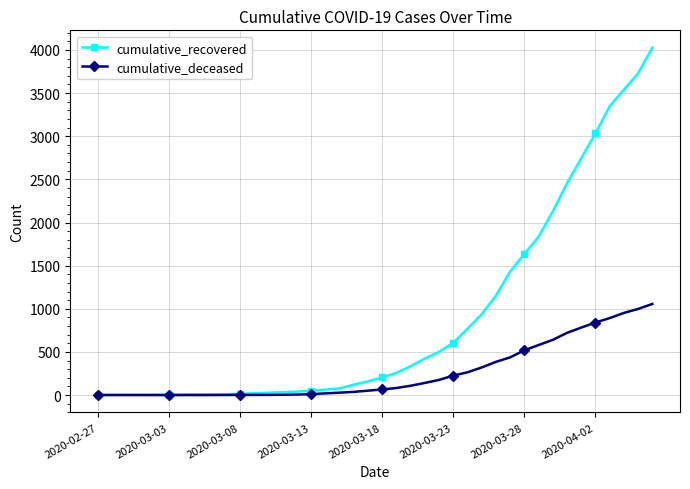

How many distinct data groups are displayed?

2